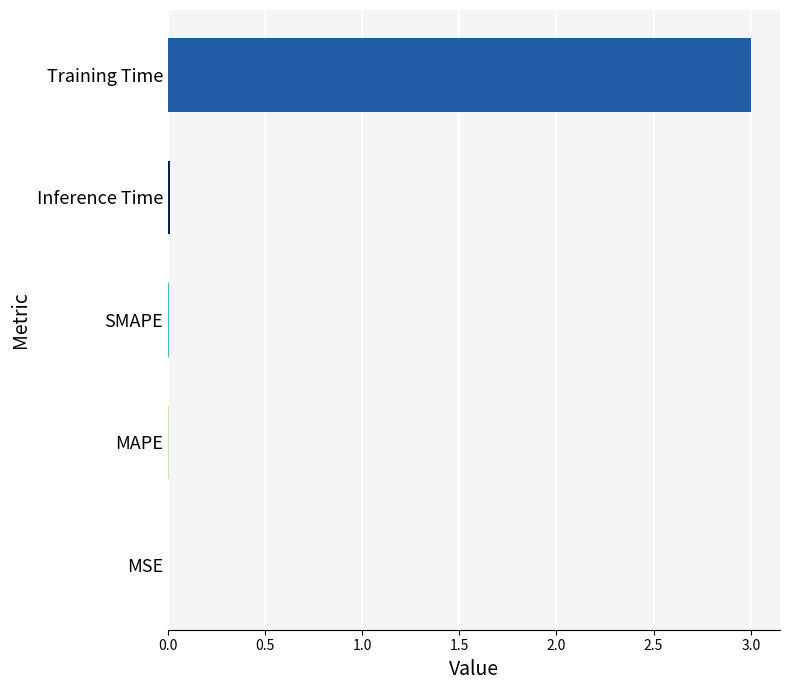

Are the bars horizontal?

Yes